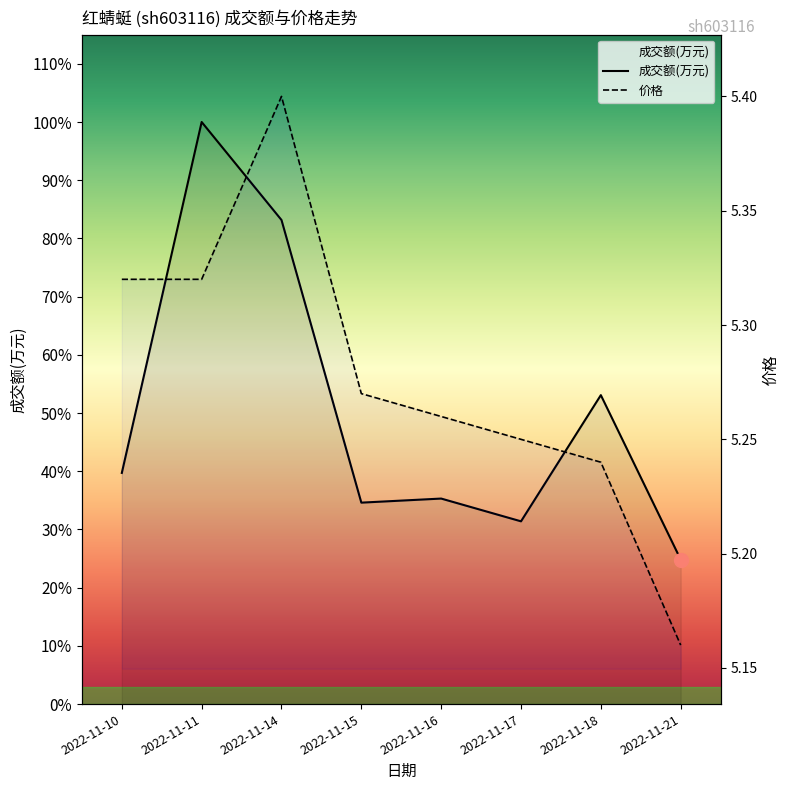

Reading right to left, what are all the values shown in this chart?

成交额(万元): 851.0	1819.0	1076.0	1210.0	1186.0	2850.0	3427.0	1361.0
价格: 5.2	5.2	5.2	5.3	5.3	5.4	5.3	5.3